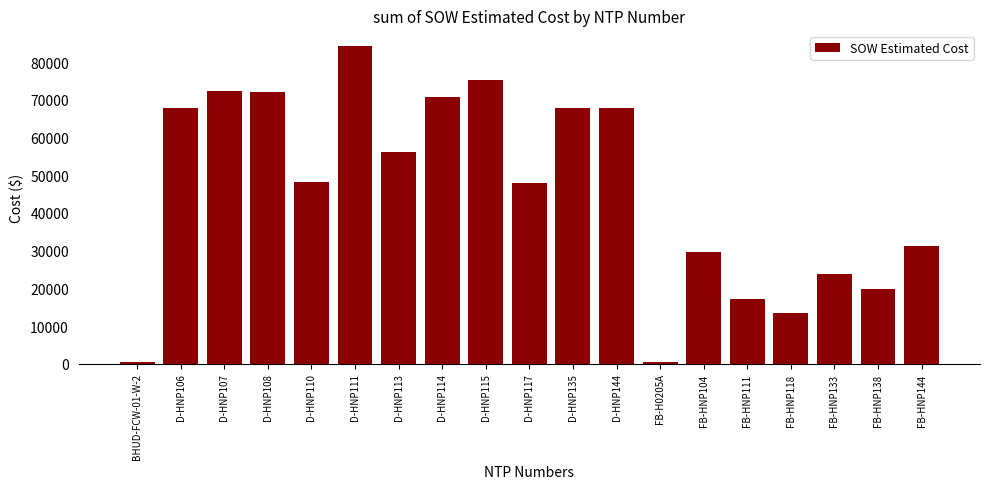

The value at FB-HNP104 is 13323.4. True or false?

False